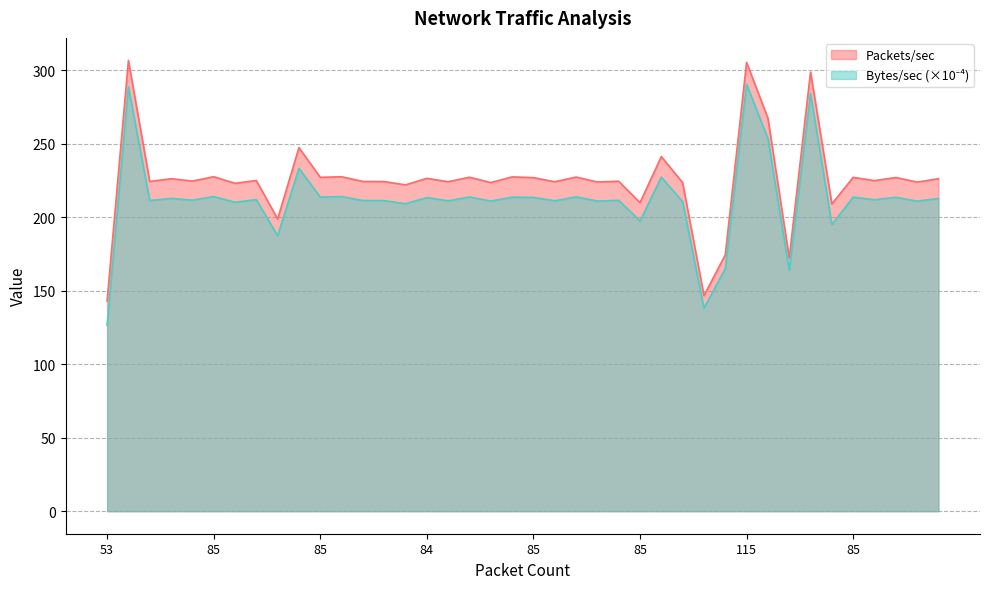

True or false: Bytes/sec and Packets/sec cross at least once.

False